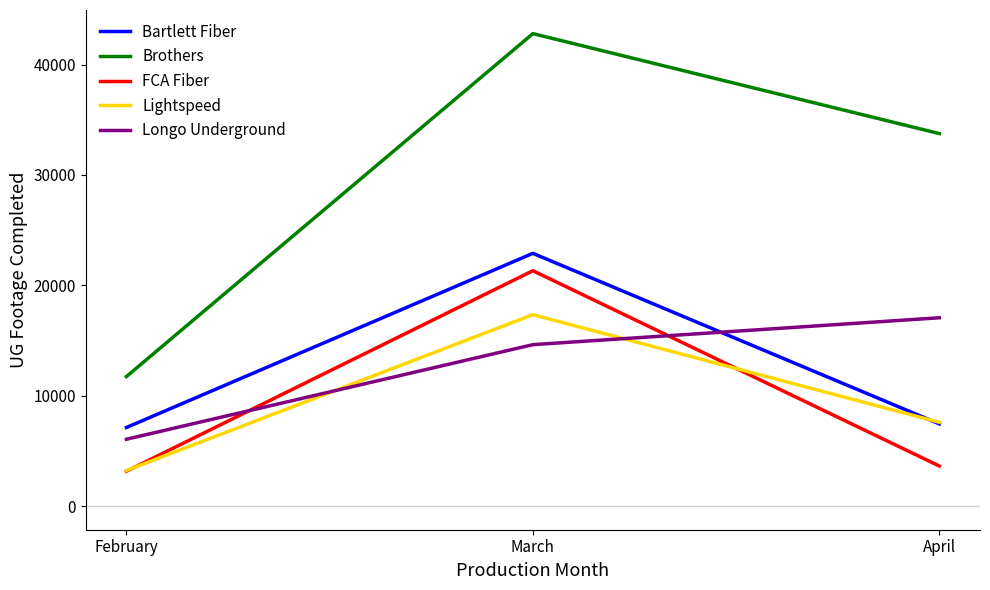

Reading left to right, list all the values displayed in this chart.

Bartlett Fiber: 7120	22896	7447
Brothers: 11735	42799	33743
FCA Fiber: 3158	21322	3629
Lightspeed: 3226	17340	7593
Longo Underground: 6056	14625	17060